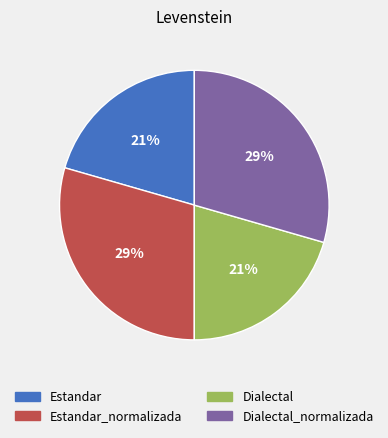

Do Estandar and Dialectal together represent more than half of the pie?

No